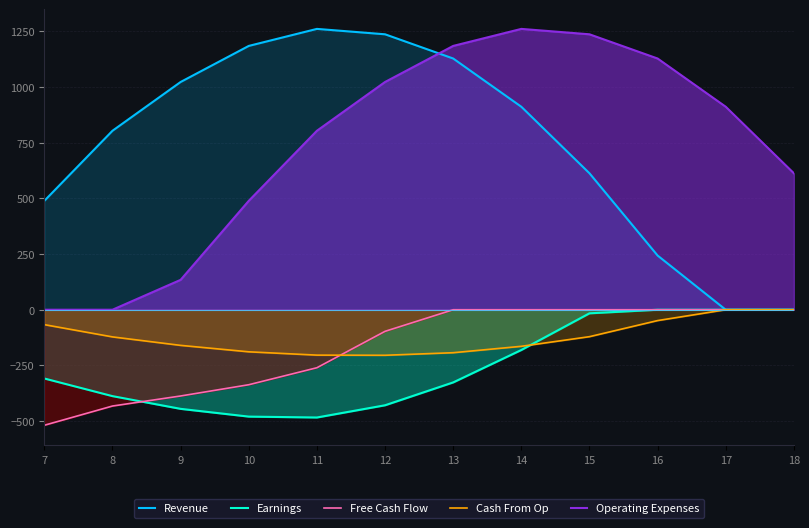

List the series in order of their peak value, lowest first.

Earnings, Free Cash Flow, Cash From Op, Revenue, Operating Expenses